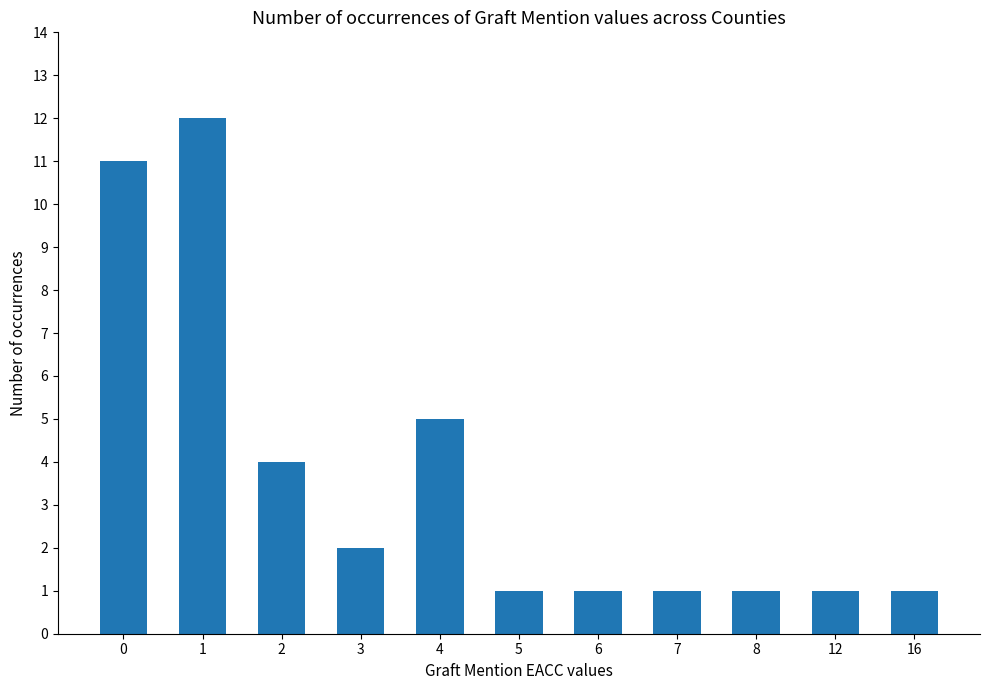

How many bars are there in total?

11